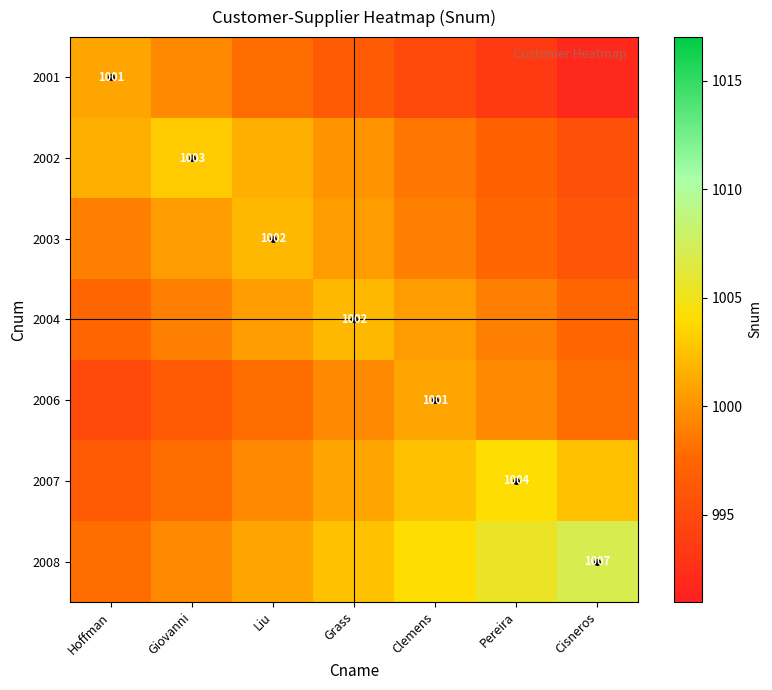

What is the spread (max minus min) of values at Liu?

4.0